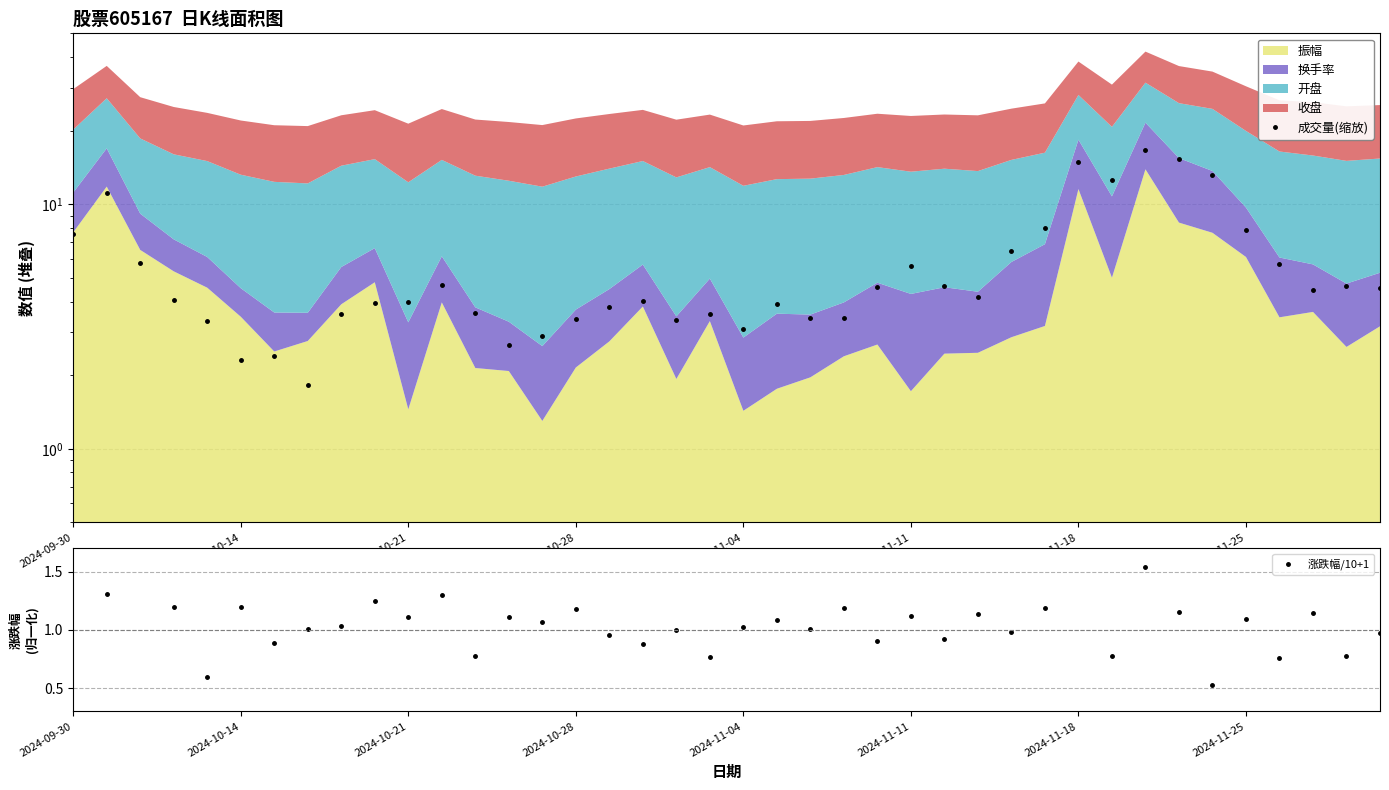

Does the chart display data point markers on the line(s)?

Yes